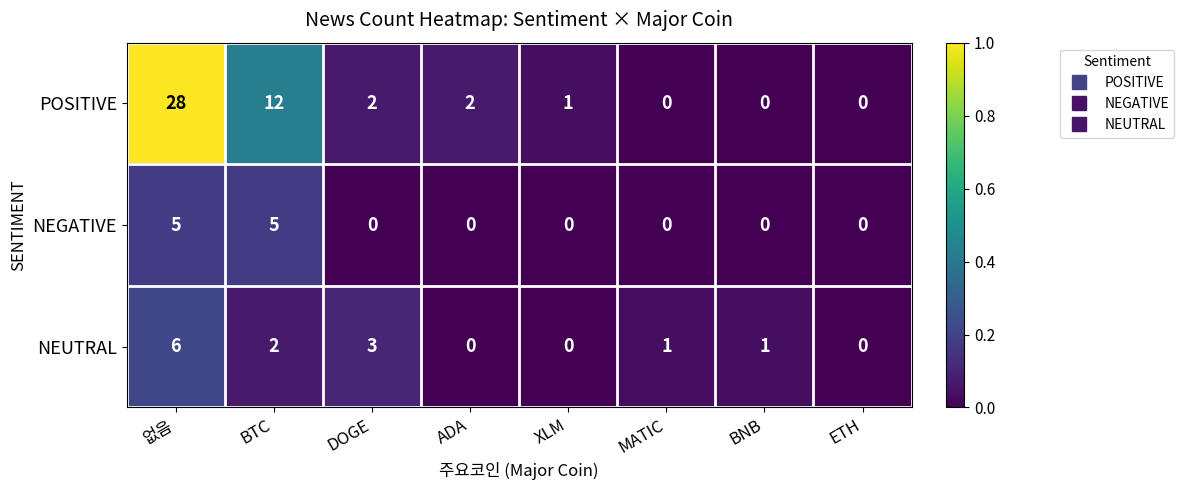

Reading right to left, extract all data points from this chart.

POSITIVE: ETH=0	BNB=0	MATIC=0	XLM=1	ADA=2	DOGE=2	BTC=12	없음=28
NEGATIVE: ETH=0	BNB=0	MATIC=0	XLM=0	ADA=0	DOGE=0	BTC=5	없음=5
NEUTRAL: ETH=0	BNB=1	MATIC=1	XLM=0	ADA=0	DOGE=3	BTC=2	없음=6